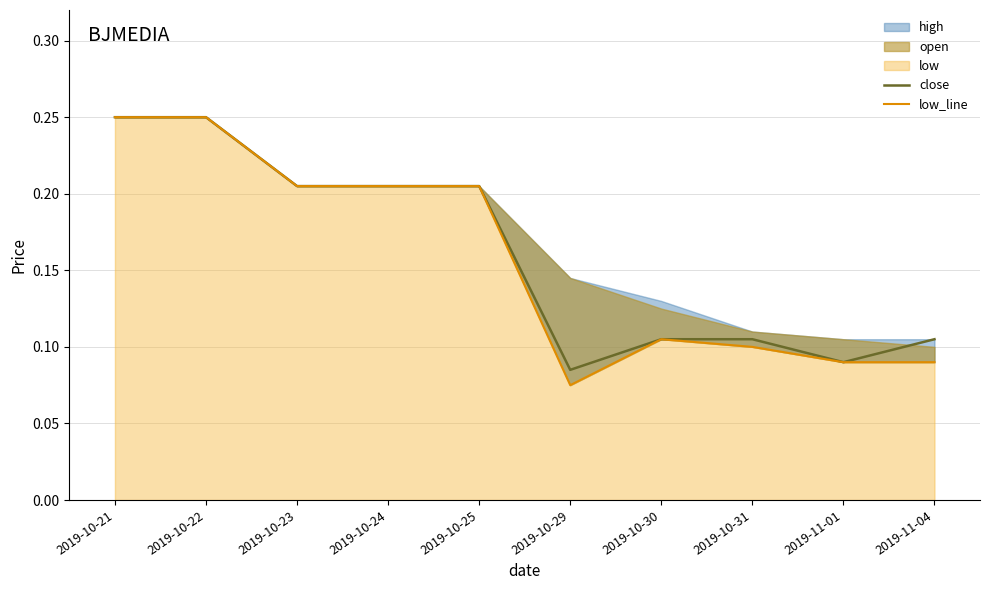

Between 2019-10-23 and 2019-10-29, which is larger?

2019-10-23